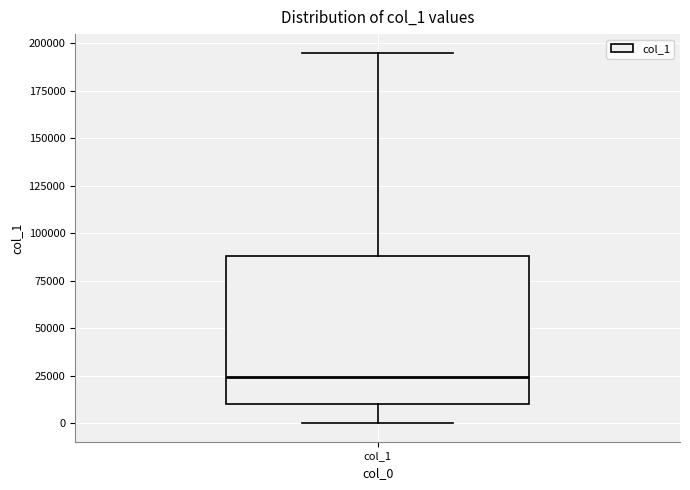

Read this box plot against the y-axis: the position of the median line, the range covered by the box, and the ends of both whiskers. The values are not printed on the chart, so give them approximately, as read against the axis.

median 25000, box 10000 to 90000, whiskers 0 to 195000